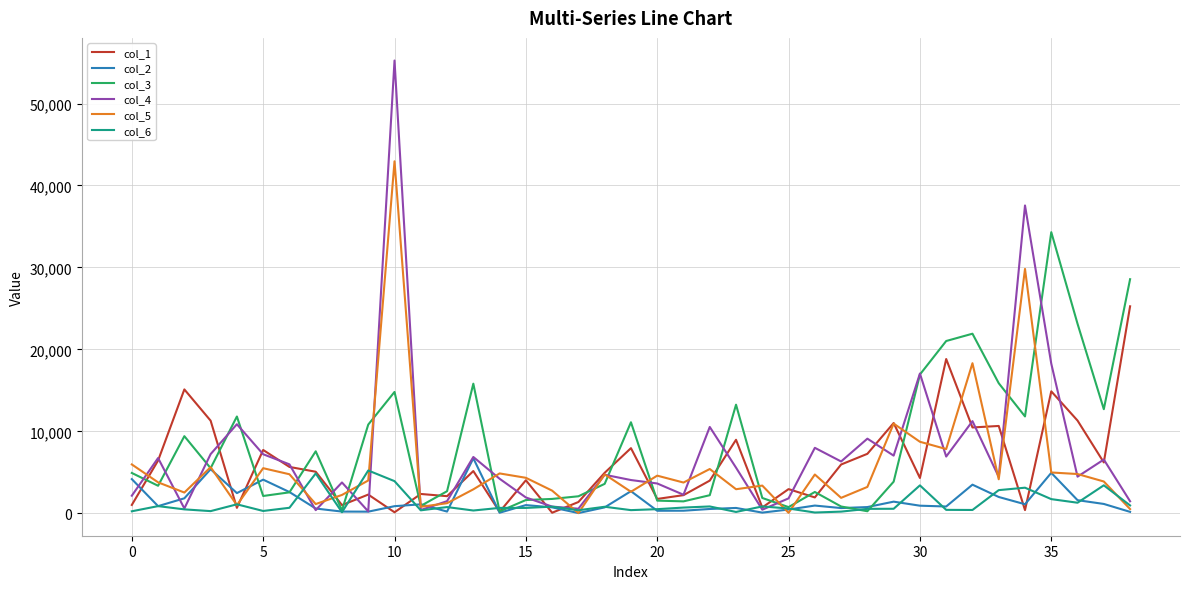

What is the greatest value displayed?

55248.9